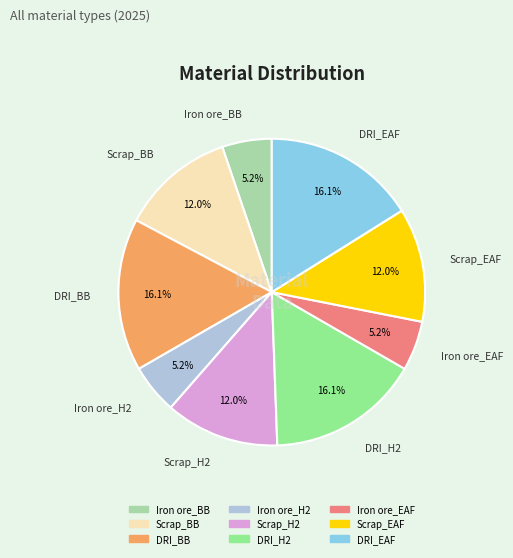

Approximately how many times larger is the value at Iron ore_EAF compared to Scrap_BB?

0.4